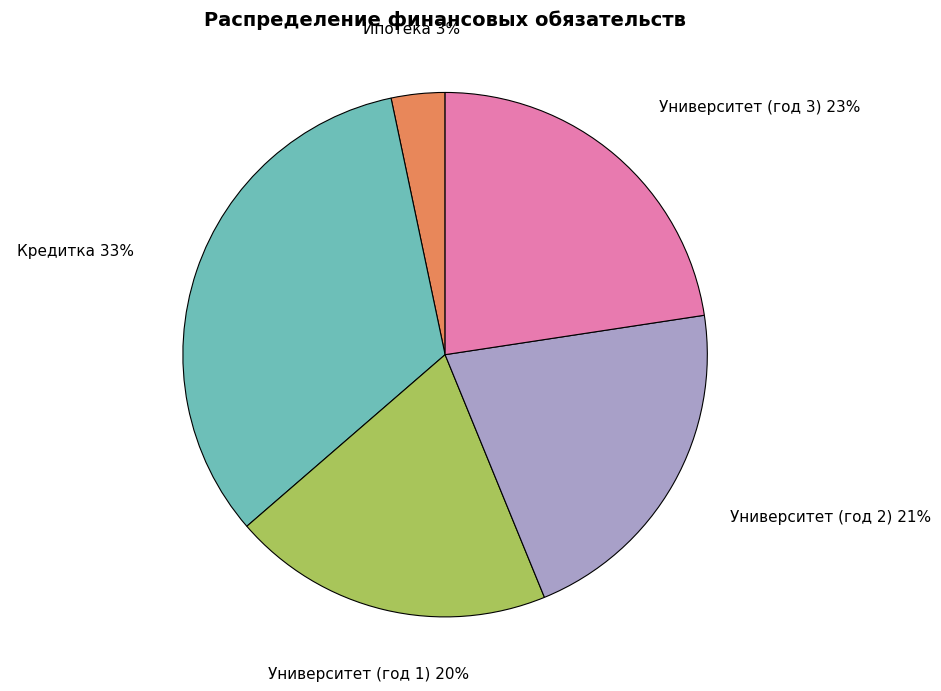

Count the number of slices in the pie.

5